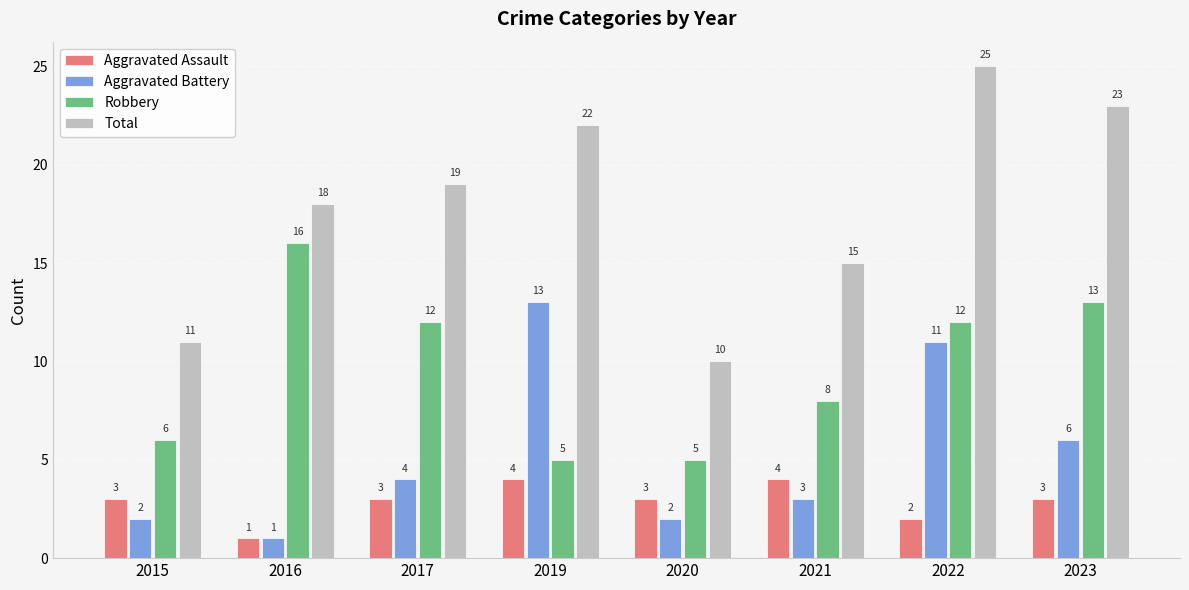

What is the smallest value displayed?

1